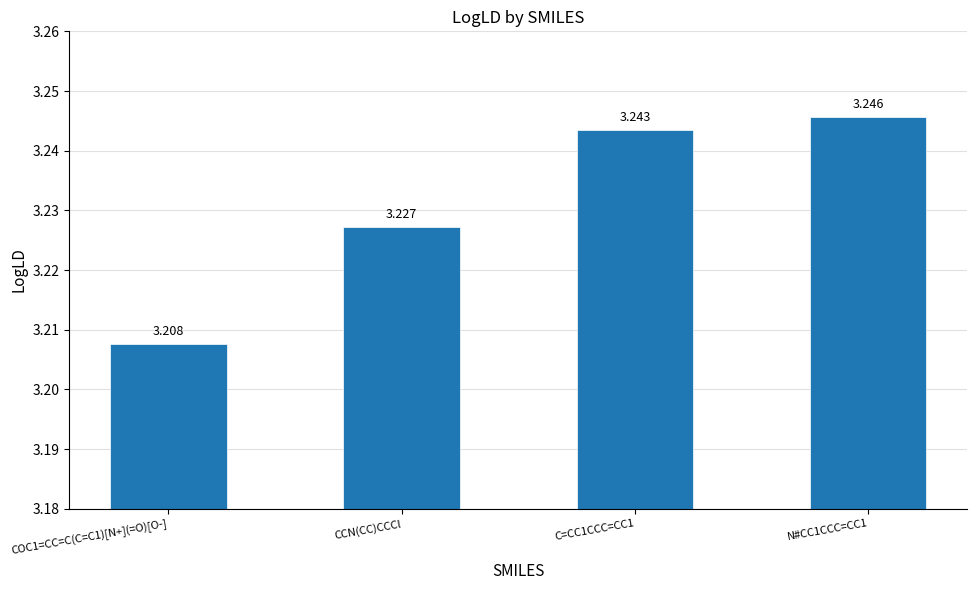

What is the sum of all values?

12.9